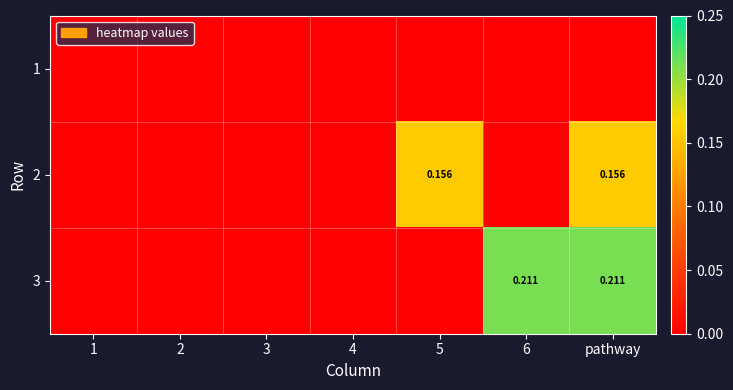

At which category is the sum across all series the highest?

pathway